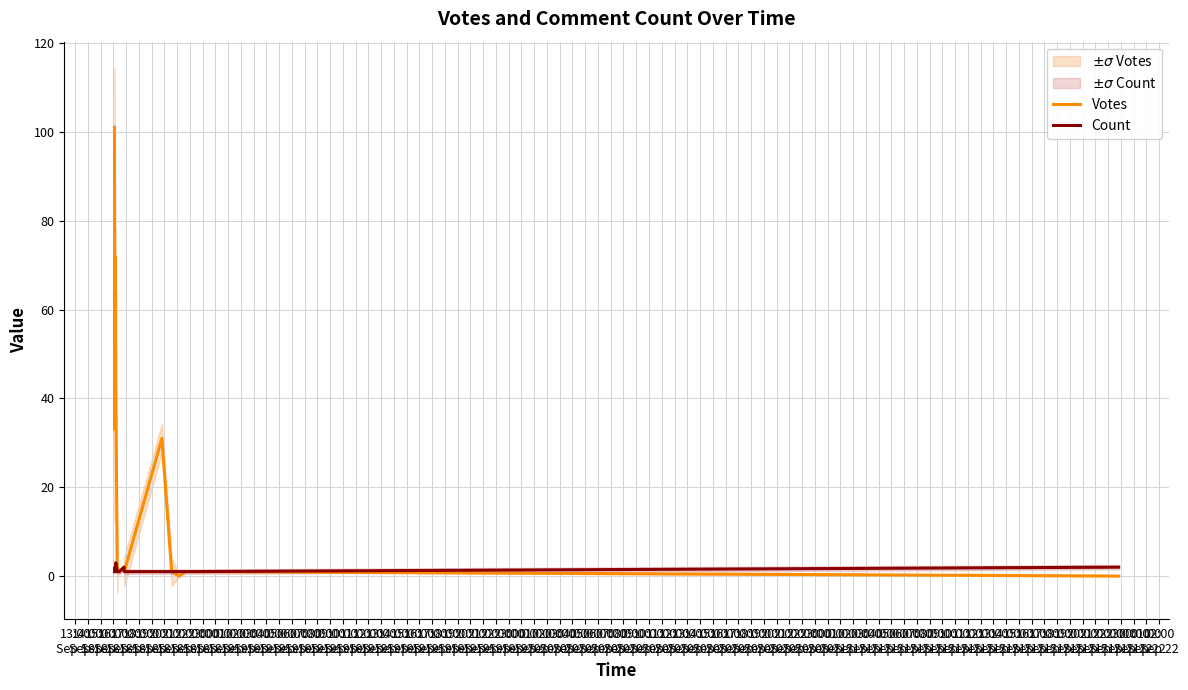

Which series has the widest spread of values?

Votes